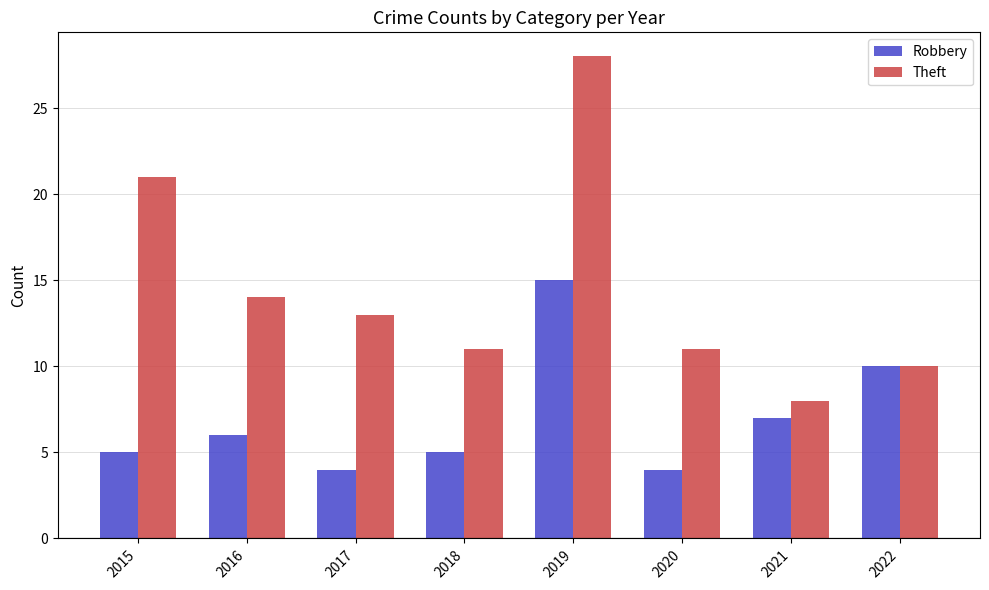

How many values in the Robbery series are below 6?

4